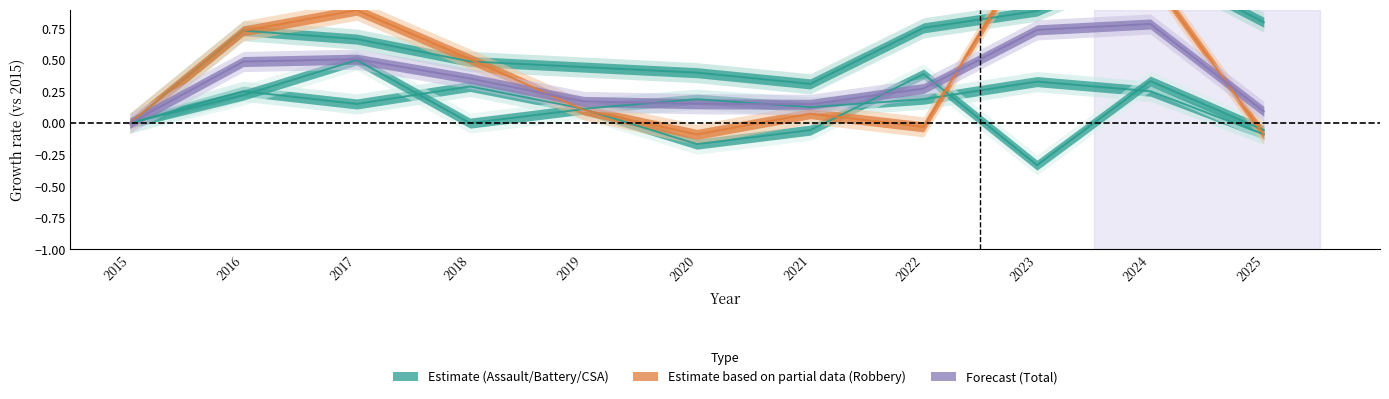

How many values in the Criminal Sexual Assault series are below 0?

4